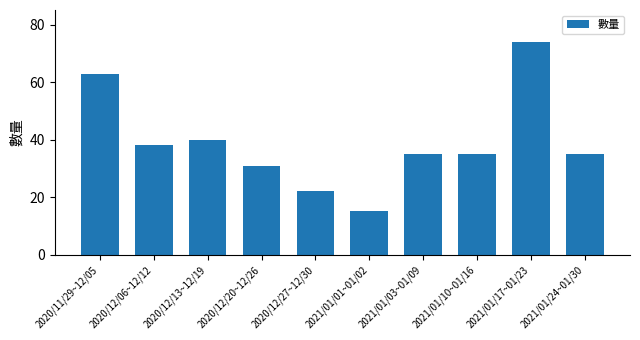

At which category does the chart reach its minimum across all series?

2021/01/01~01/02